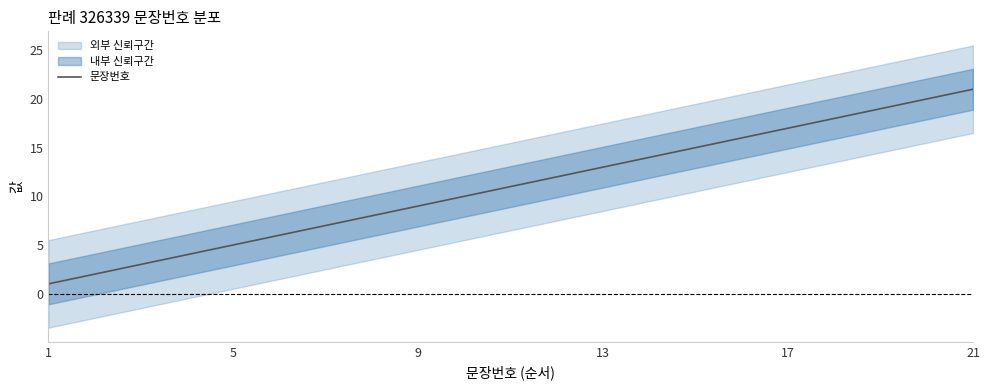

Which category has the highest value in the 문장번호 series?

21